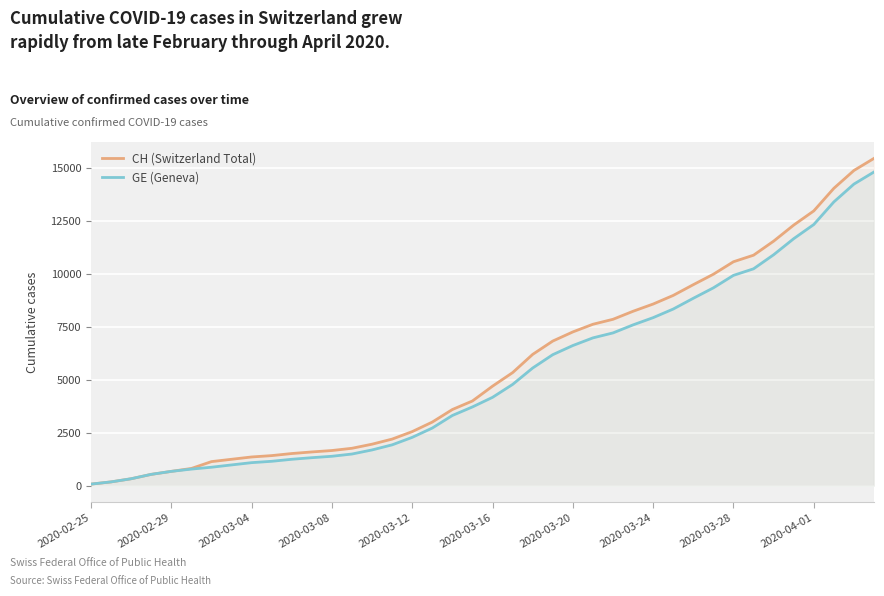

What is the greatest value displayed?

15433